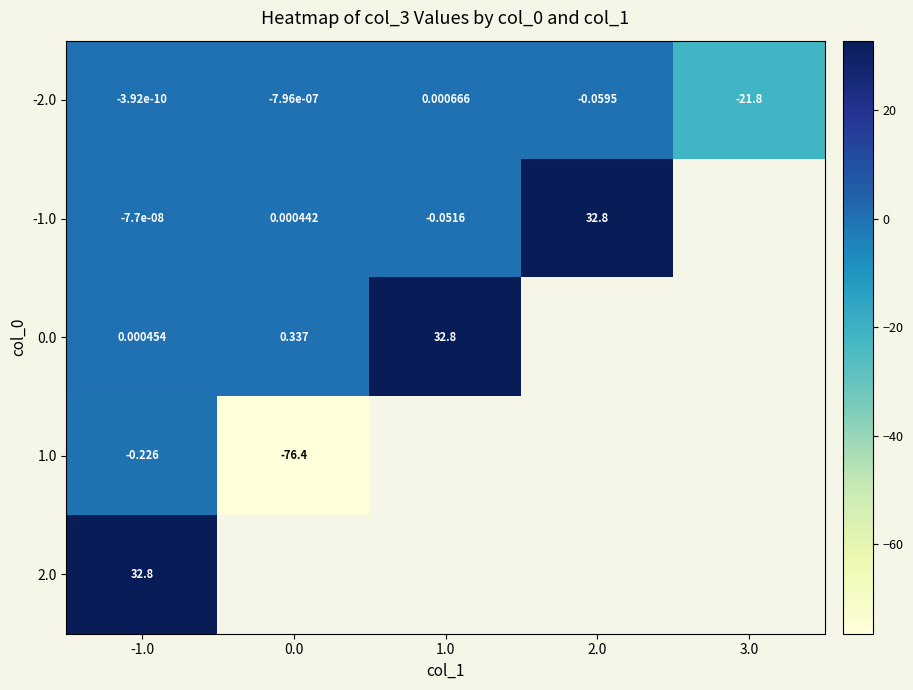

At how many categories does at least one series exceed -18?

4